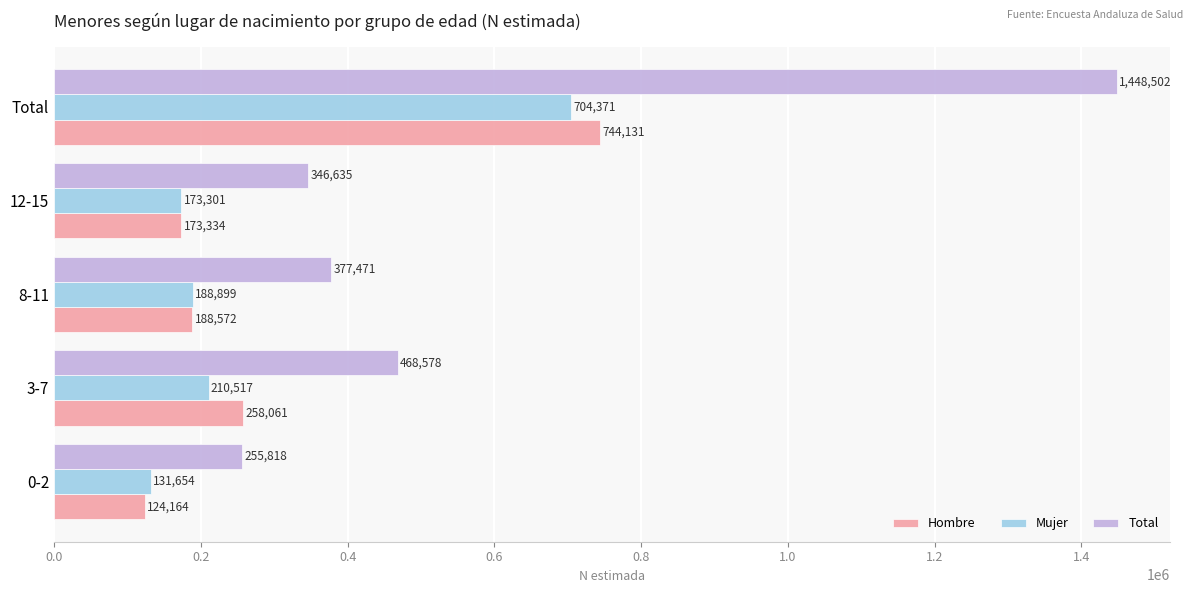

The value of Total at 0-2 is 255818. True or false?

True